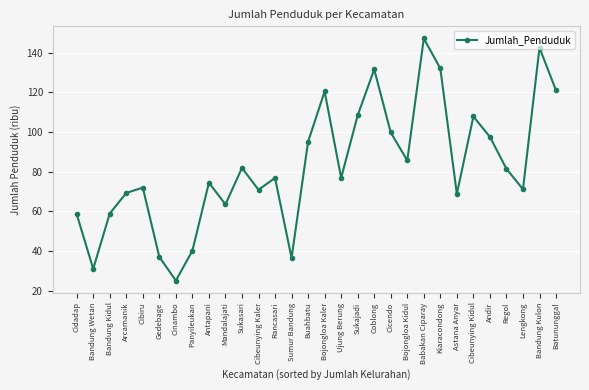

How many values exceed 76?

16